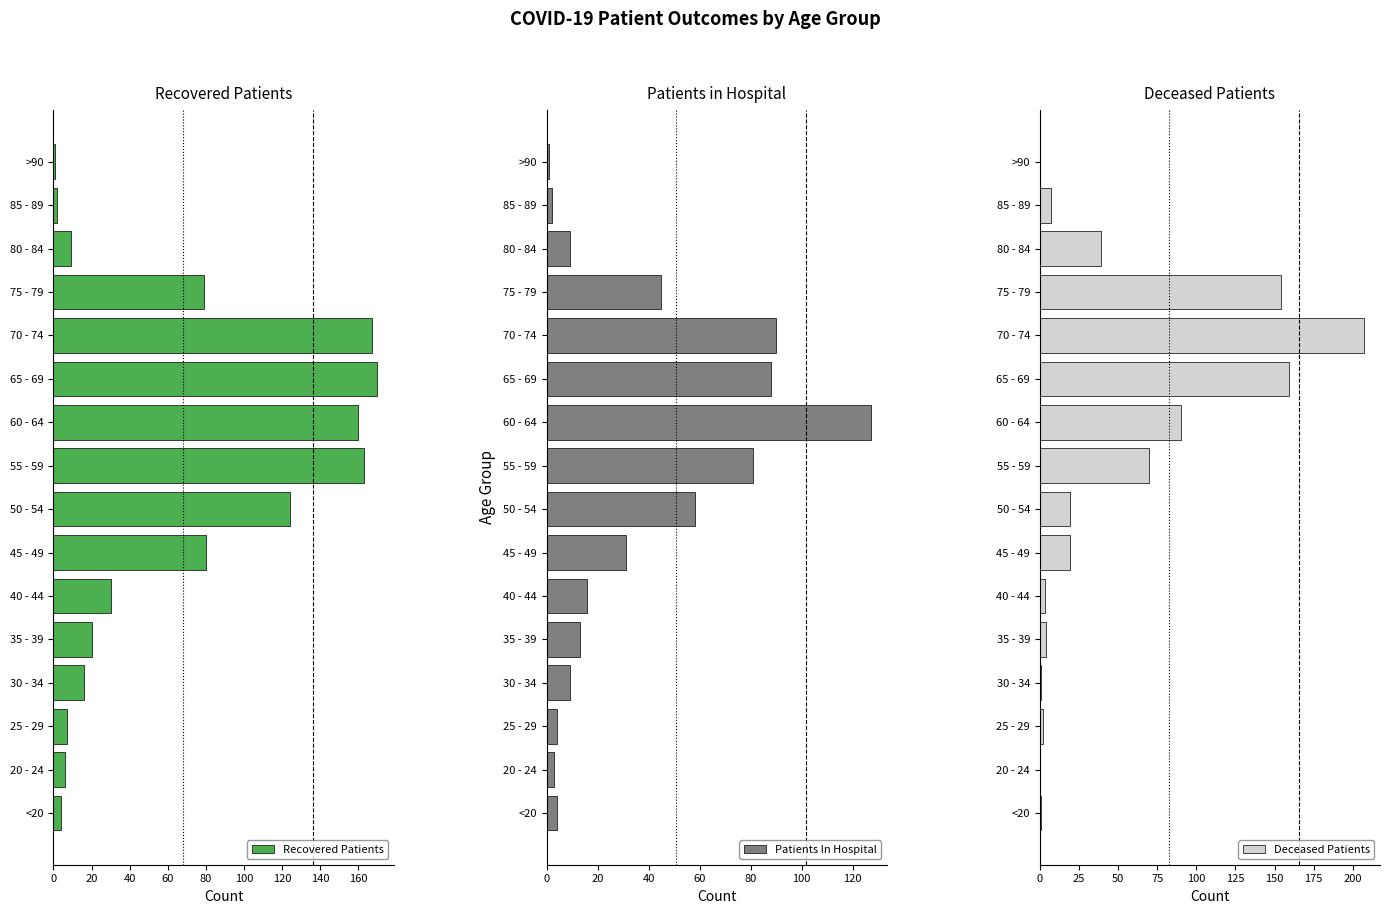

The Recovered Patients series shows 9 at 80 - 84. True or false?

True